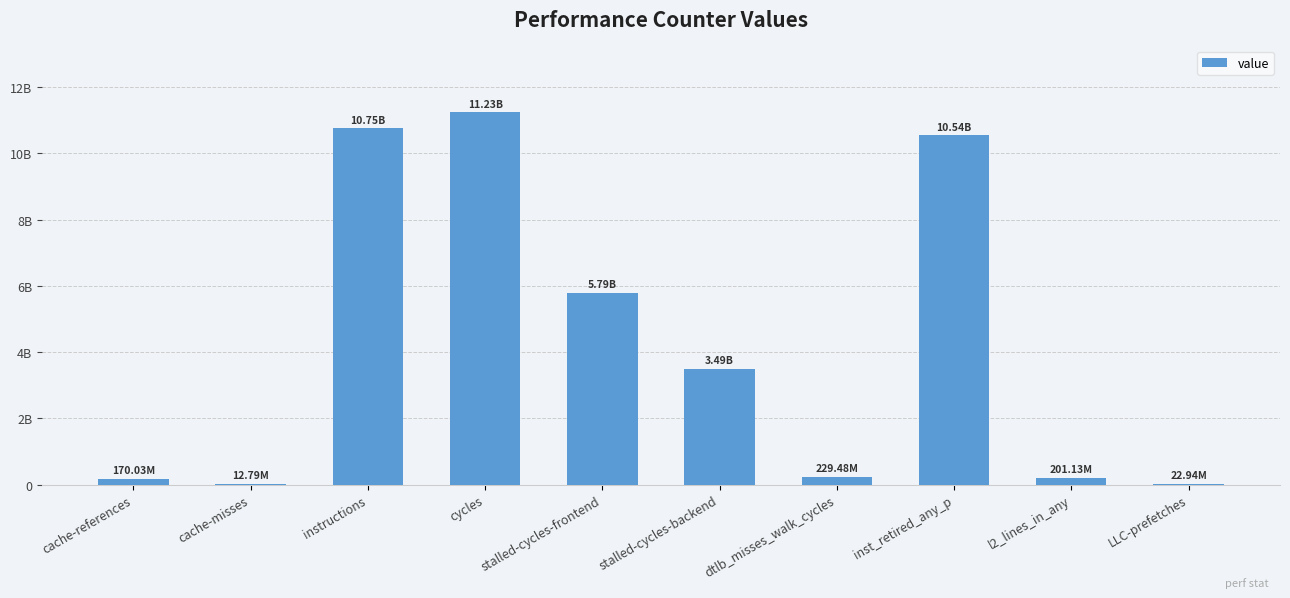

The value at inst_retired_any_p is 6708390365. True or false?

False